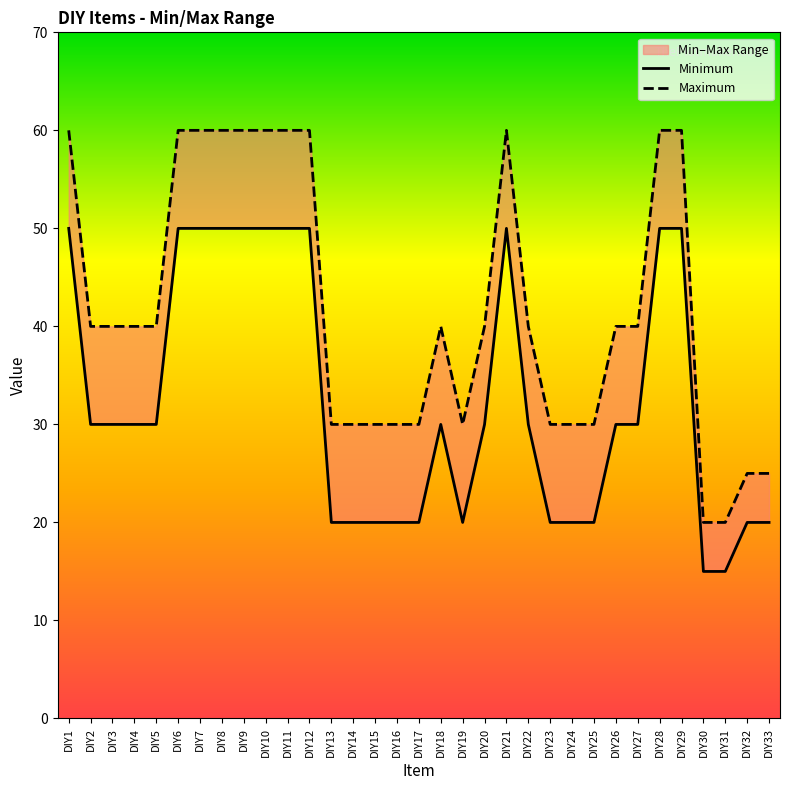

How many values in the Minimum series exceed 30?

11